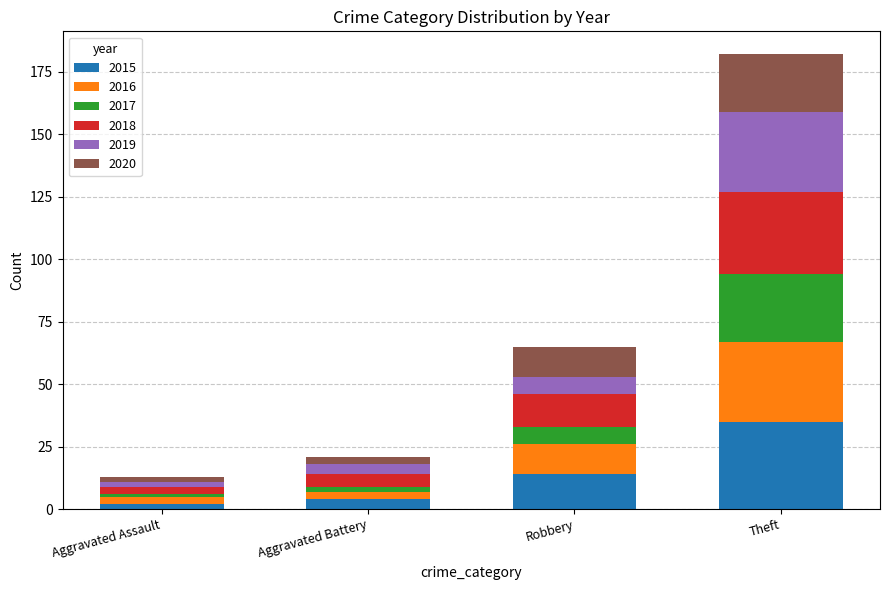

What is the sum of the 2015 values at Aggravated Assault and Theft?

37